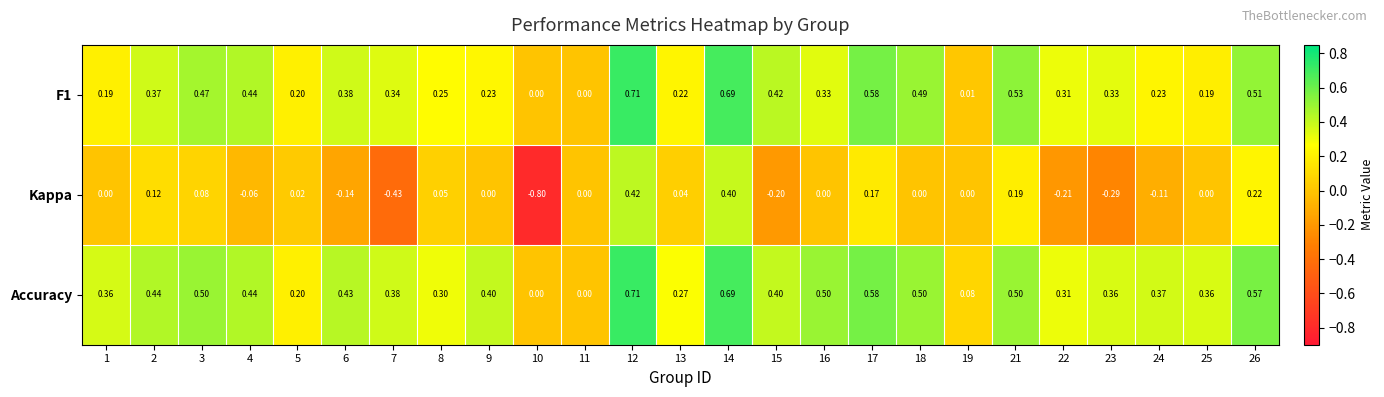

Is the value of F1 at 1 greater than the value of Kappa at 6?

Yes